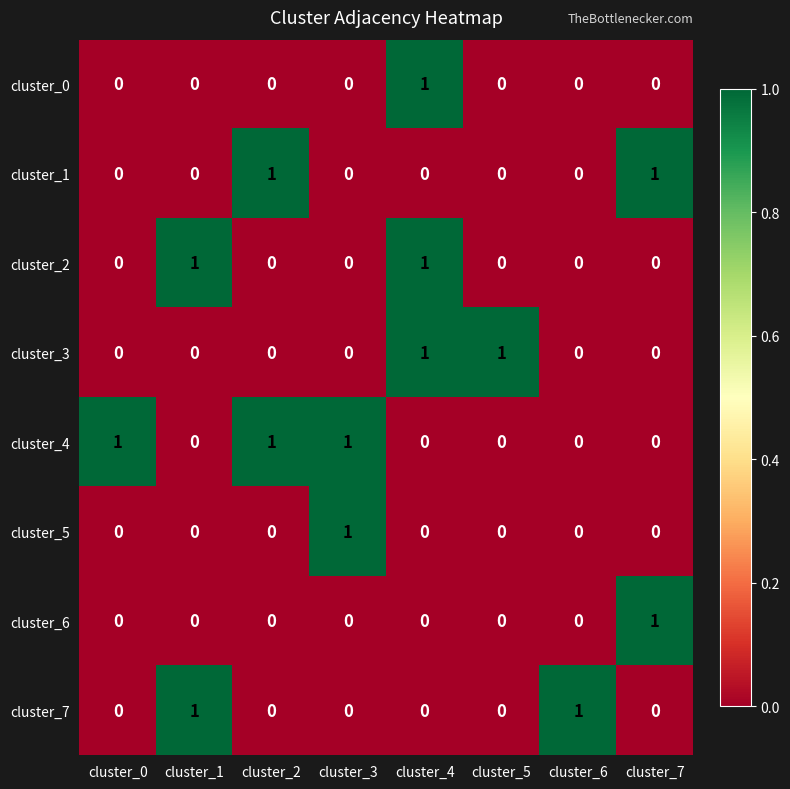

At how many categories does at least one series exceed 0?

8